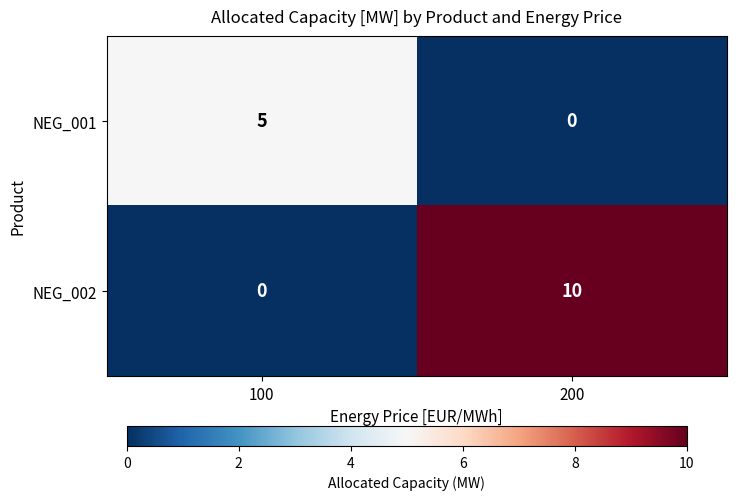

The NEG_001 series shows 5 at 100. True or false?

True